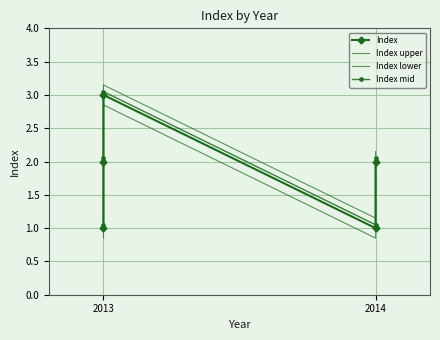

True or false: Index lower has a value of 0.8 at 2013.

True